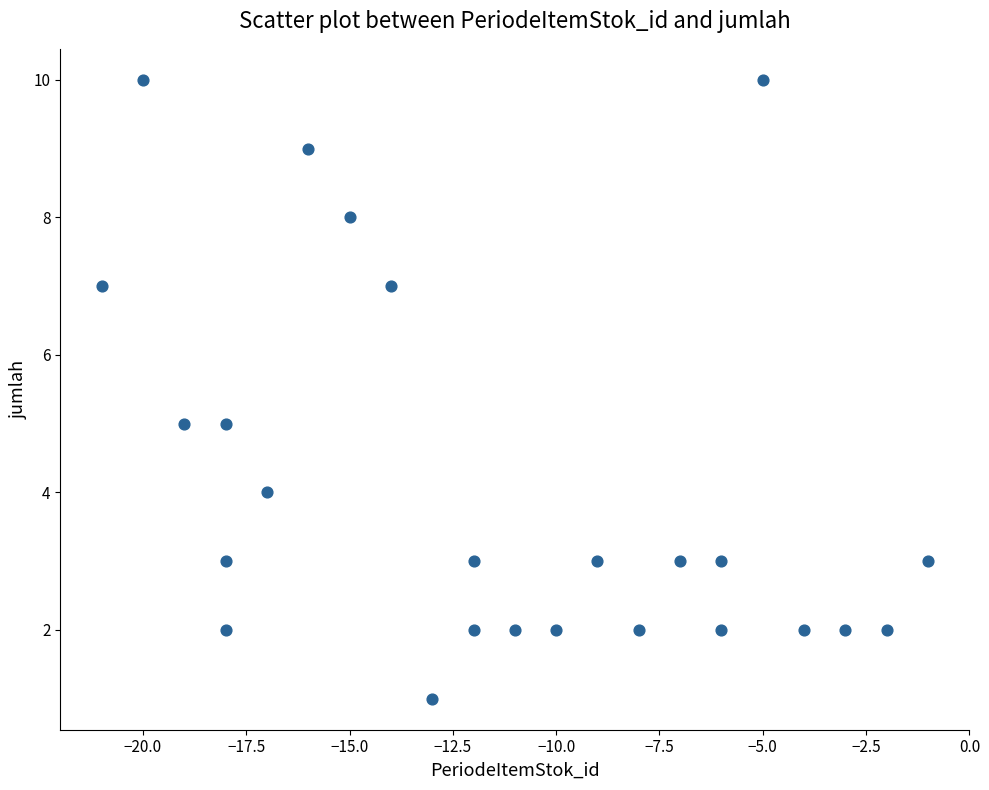

What is the range of Y values (max minus min)?

9